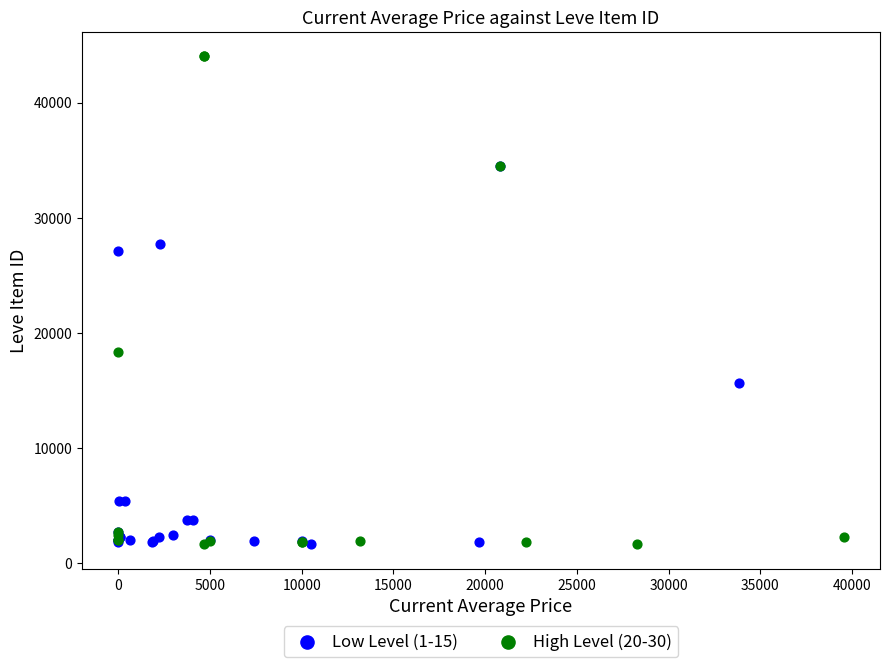

Which series has the widest spread of Y values?

High Level (20-30)